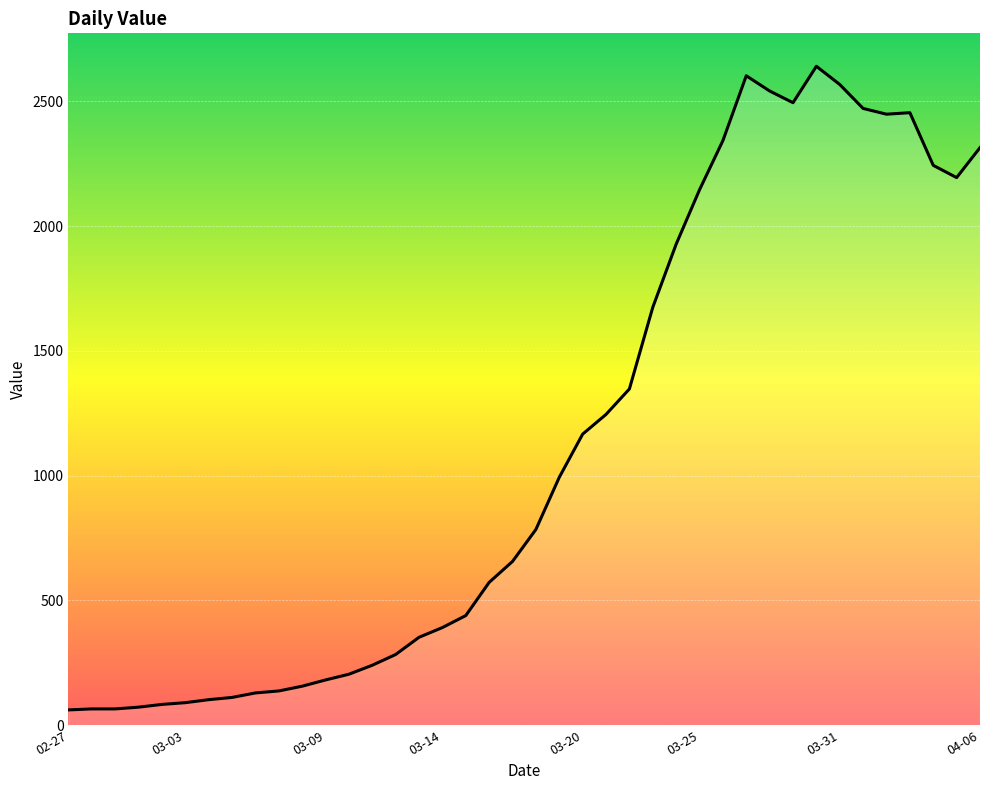

What is the greatest value displayed?

2640